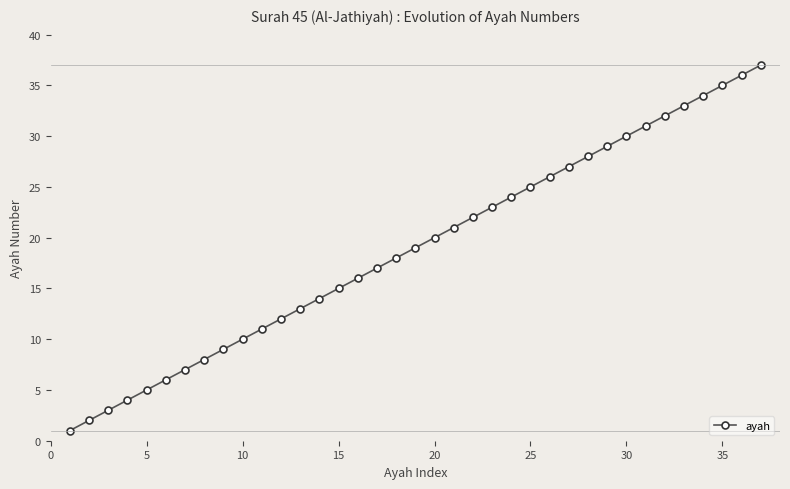

How many lines are shown in the chart?

1